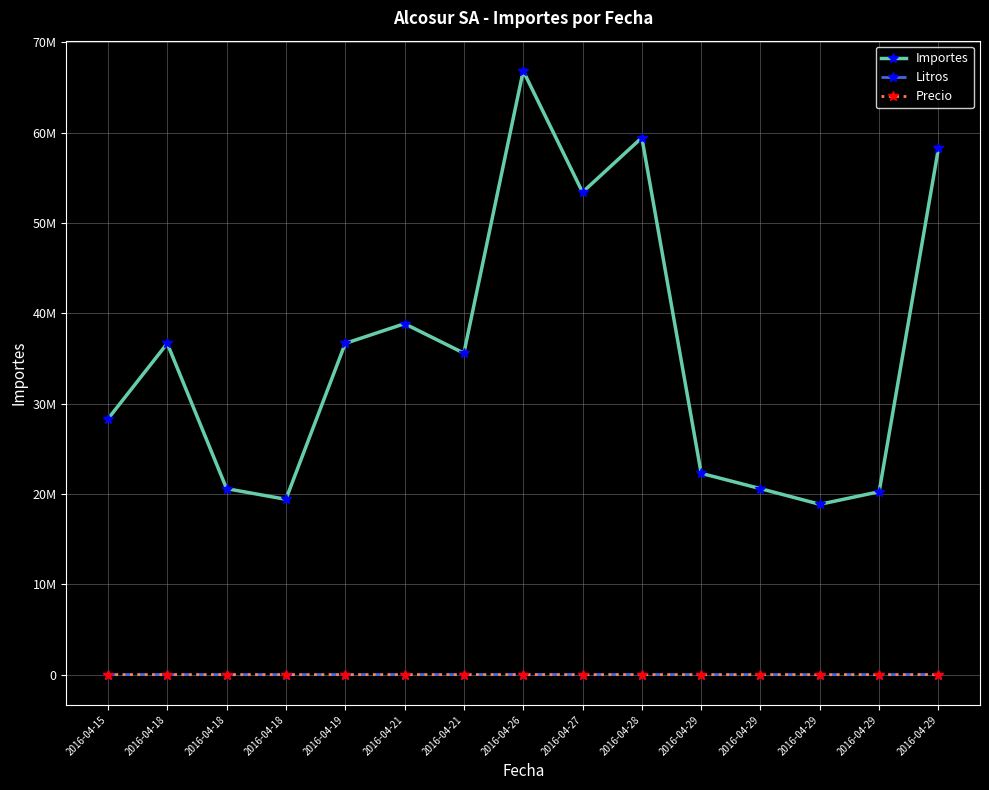

At which category does the chart reach its minimum across all series?

2016-04-27